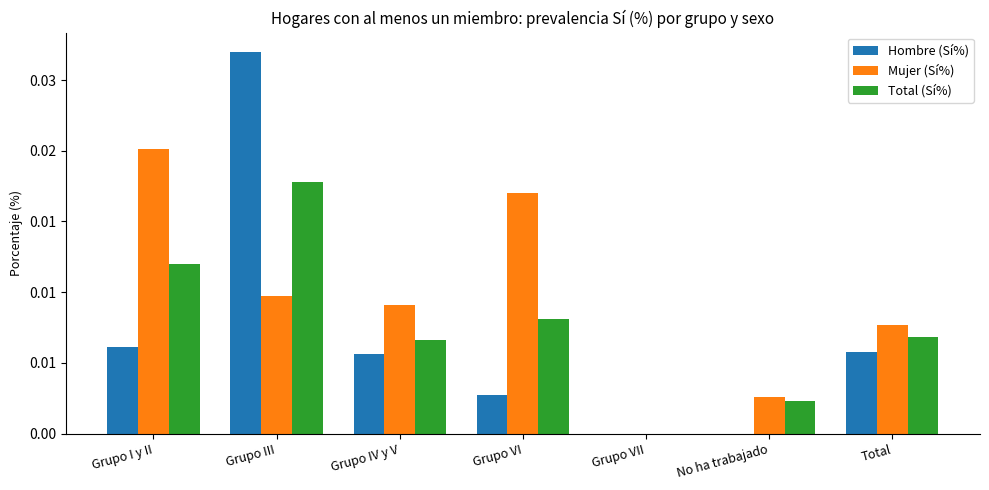

What are all the series names shown in the legend?

Hombre (Sí%), Mujer (Sí%), Total (Sí%)